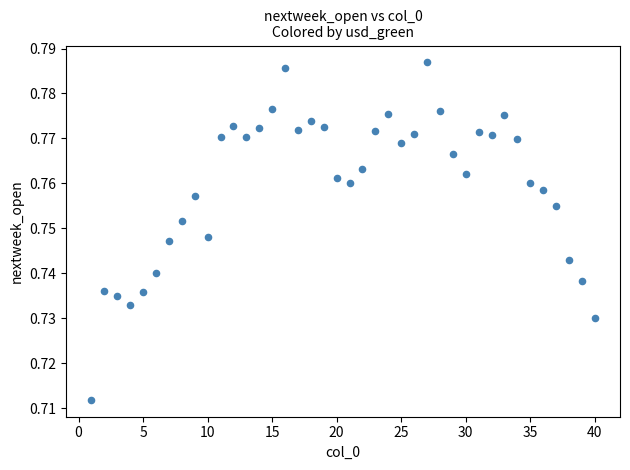

What is the range of X values (max minus min)?

39.0